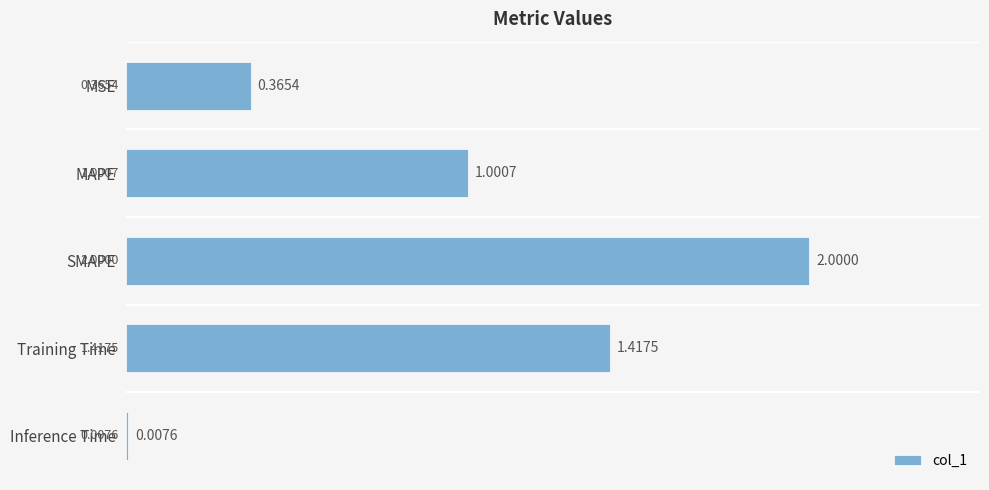

Which label corresponds to the smallest value in the chart?

Inference Time